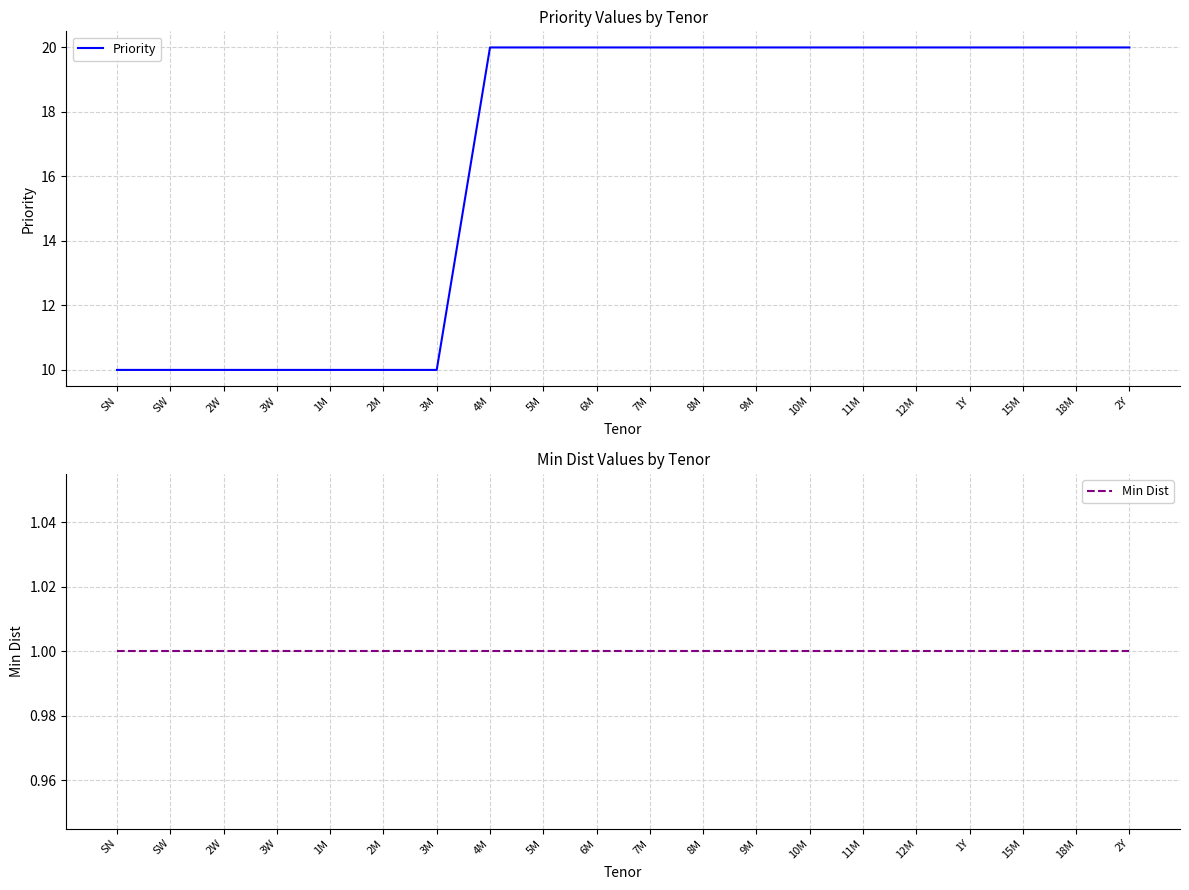

True or false: Min Dist has more than 2 interior local peaks.

False